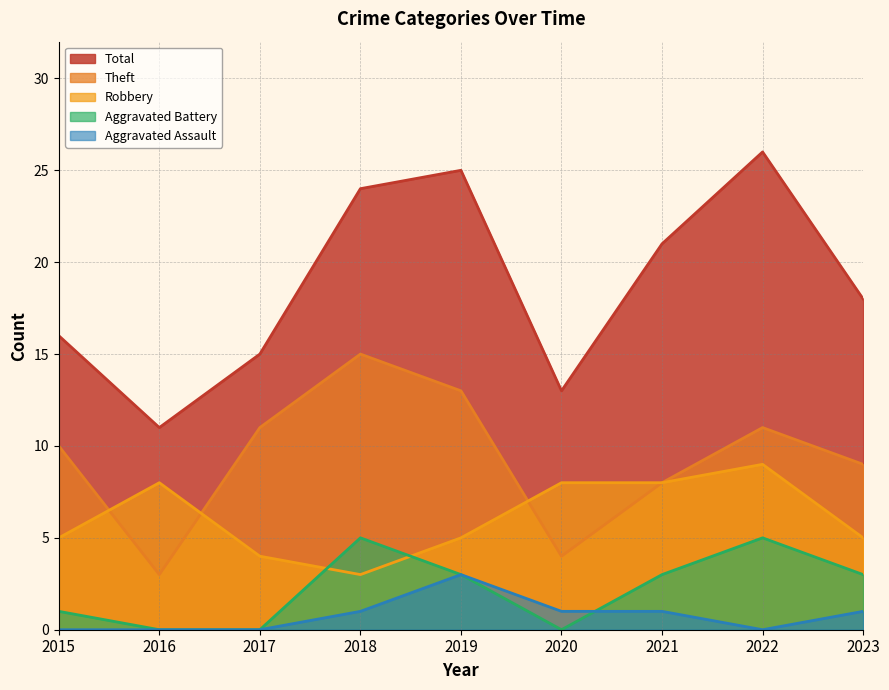

At how many categories does at least one series exceed 14?

7